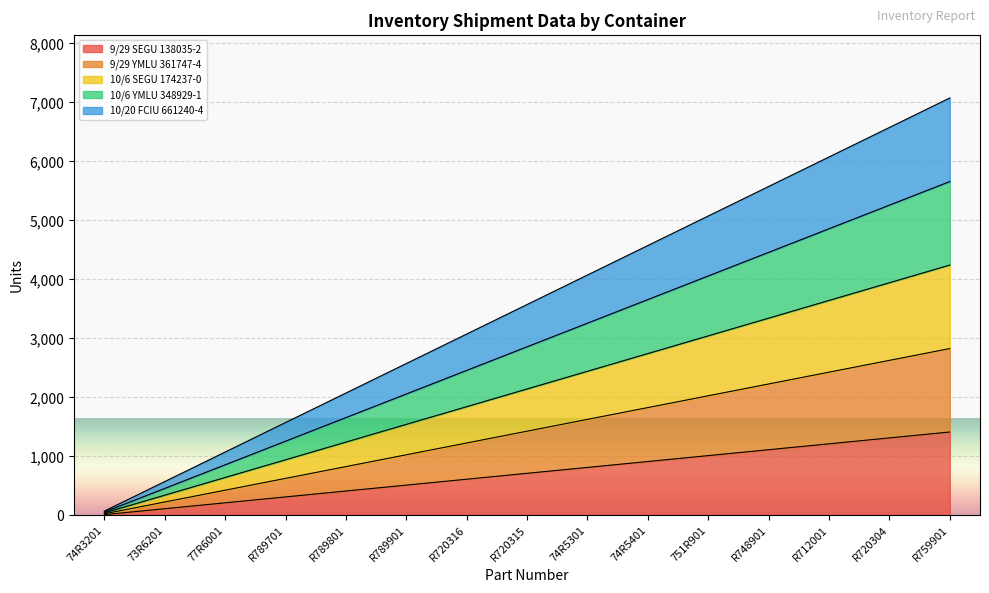

What is the value of the 10/6 SEGU 174237-0 point at the 11th from the left?

3043